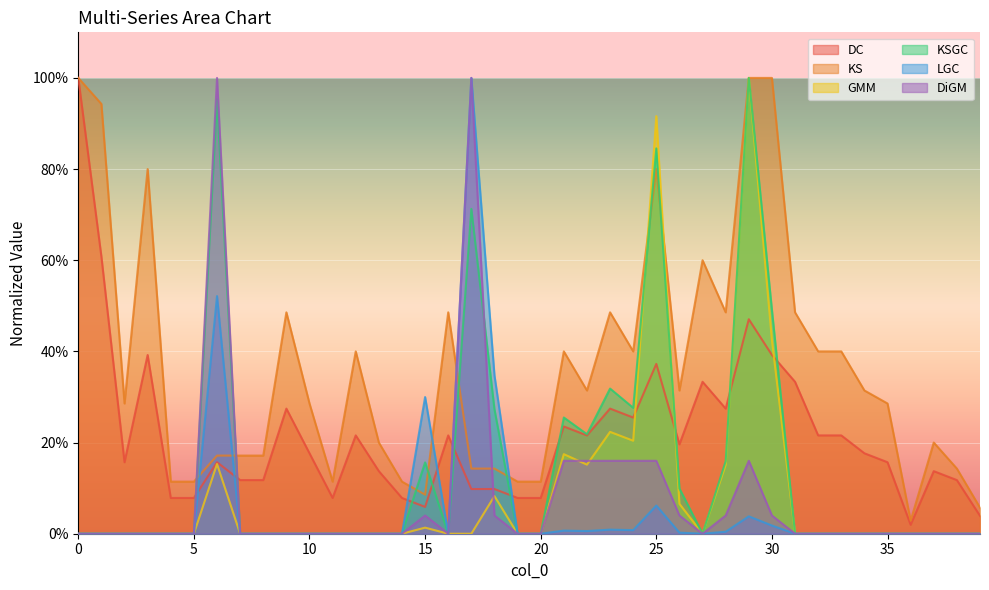

What is the maximum value for KS?

1.0